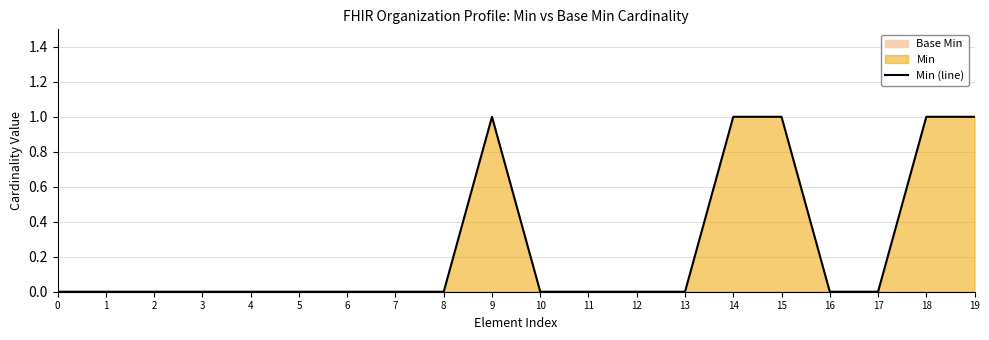

Reading left to right, extract all data points from this chart.

0	0	0	0	0	0	0	0	0	1	0	0	0	0	1	1	0	0	1	1